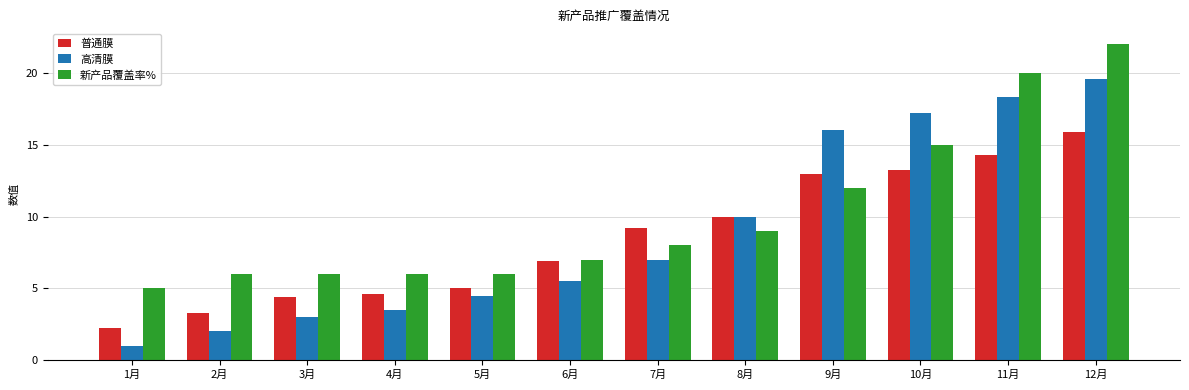

What is the highest value of the 高清膜 series?

19.6